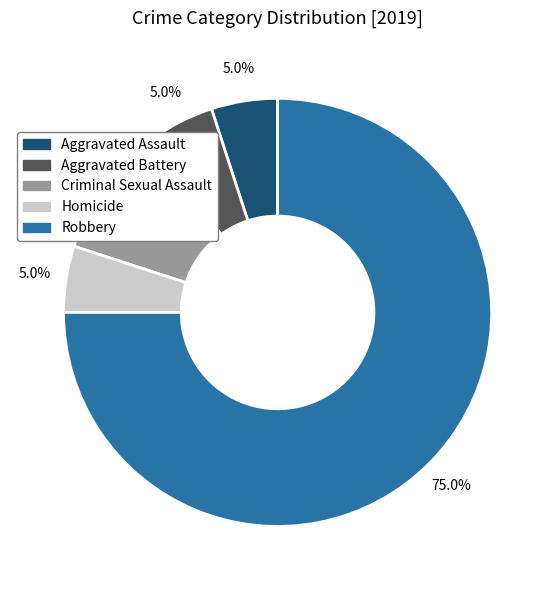

To the nearest percent, what is the difference between the largest and smallest slice percentages?

70%